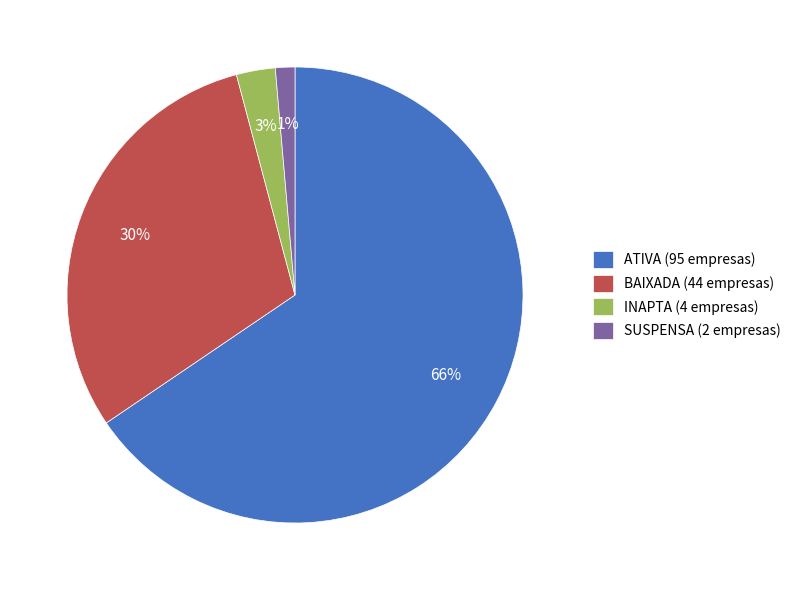

Rank the categories by value from highest to lowest.

ATIVA, BAIXADA, INAPTA, SUSPENSA